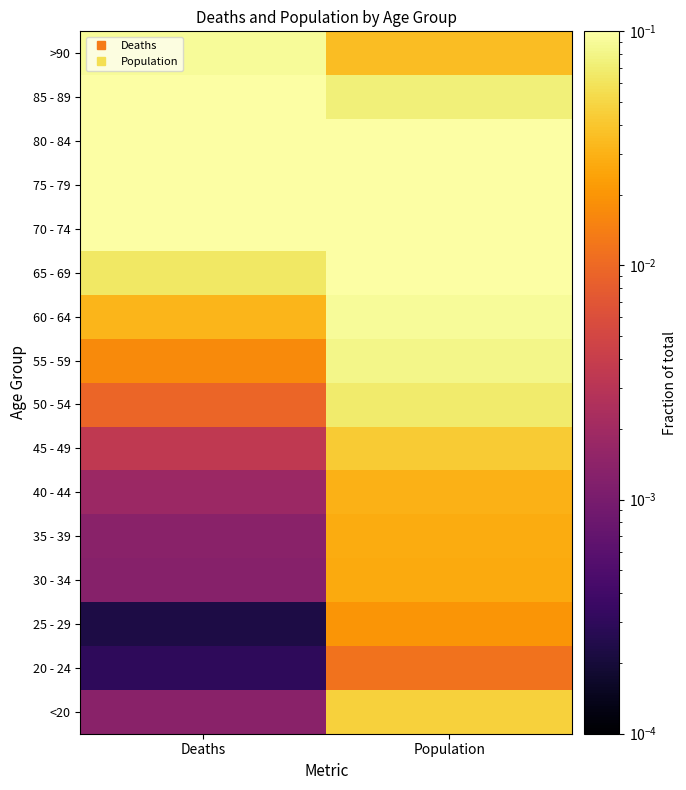

Count the number of categories in the chart.

2